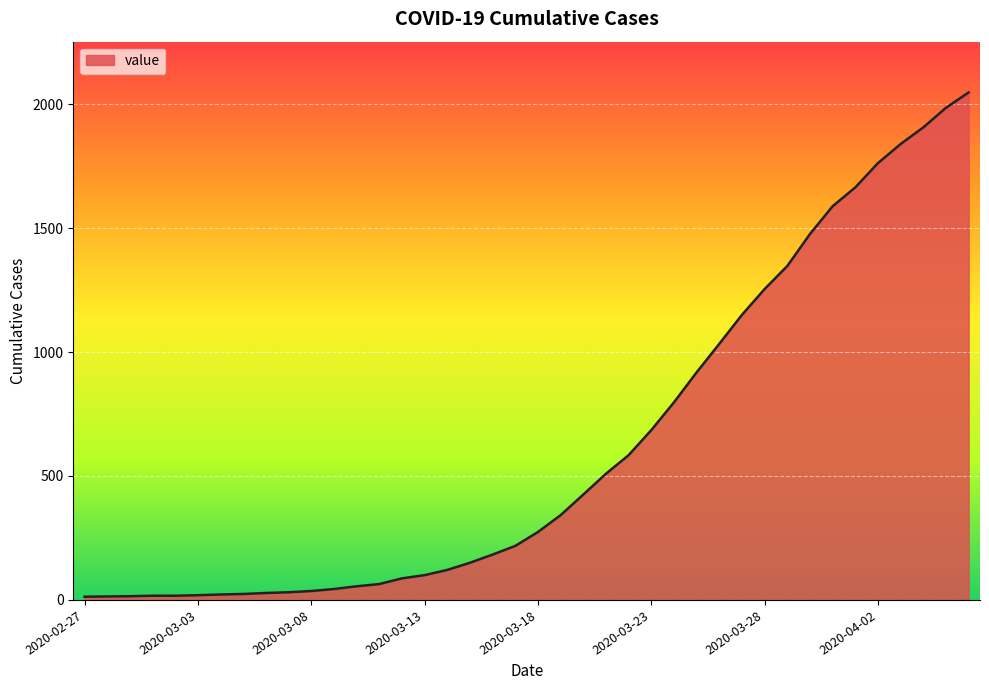

What is the maximum value shown in the chart?

2047